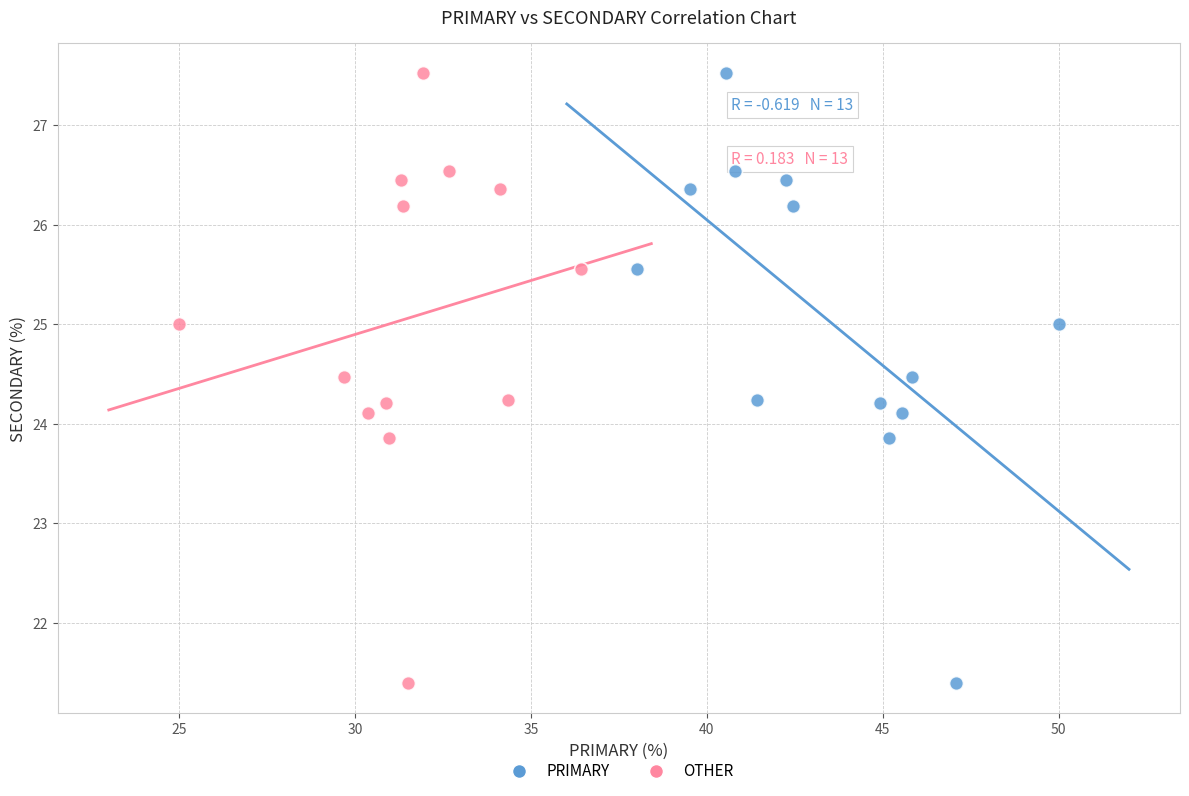

What are all the series names shown in the legend?

PRIMARY, OTHER